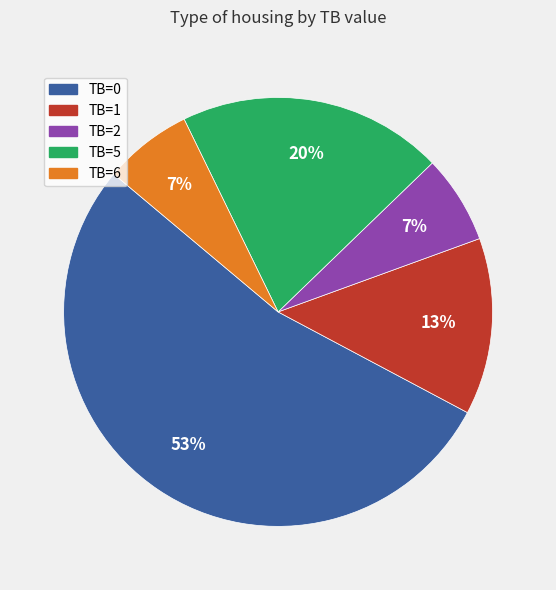

To the nearest percent, what is the combined percentage of TB=6 and TB=5?

27%